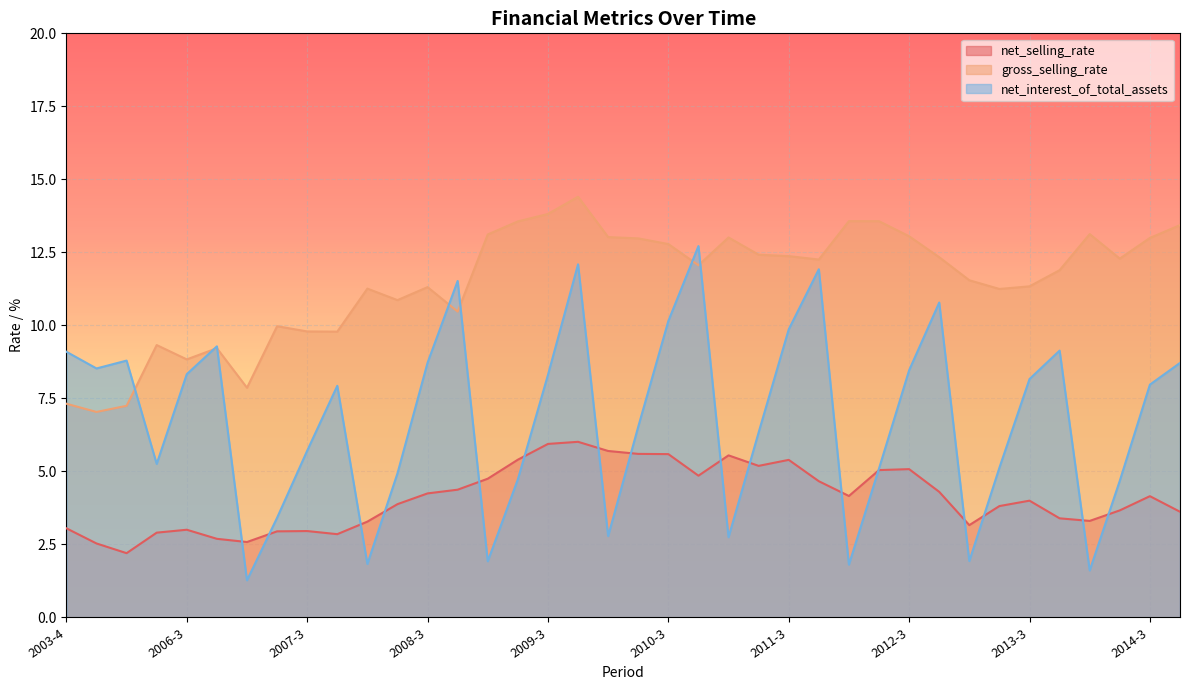

Where is the first local minimum for net_selling_rate?

2005-4